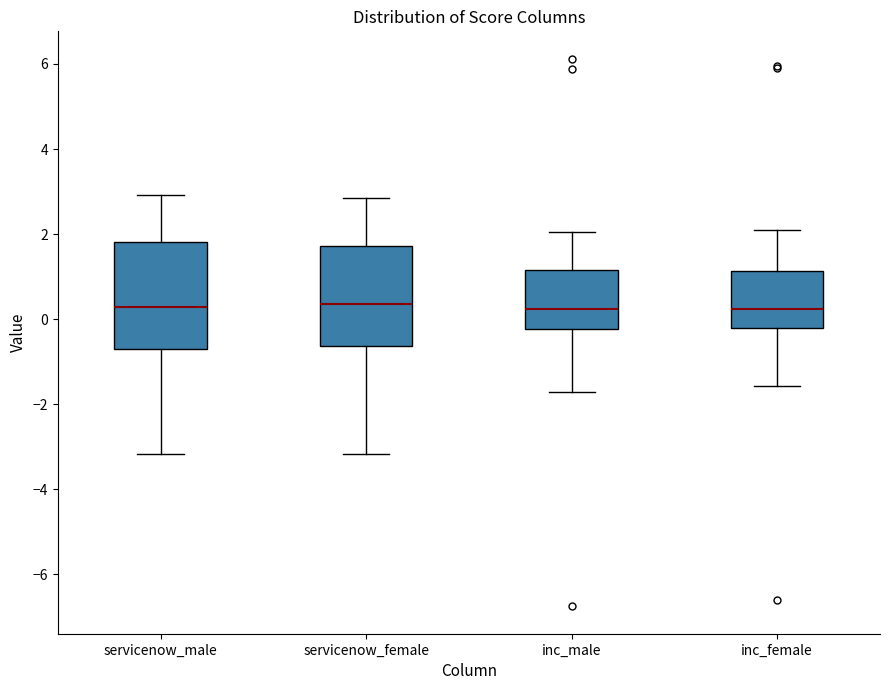

Reading left to right, read every box against the y-axis: the position of its median line, the range the box covers, and the ends of its whiskers. The values are not printed on the chart, so give them approximately, as read against the axis.

servicenow_male: median 0.2, box -0.6 to 1.8, whiskers -3.2 to 3.0
servicenow_female: median 0.4, box -0.6 to 1.8, whiskers -3.2 to 2.8
inc_male: median 0.2, box -0.2 to 1.2, whiskers -1.8 to 2.0
inc_female: median 0.2, box -0.2 to 1.2, whiskers -1.6 to 2.0